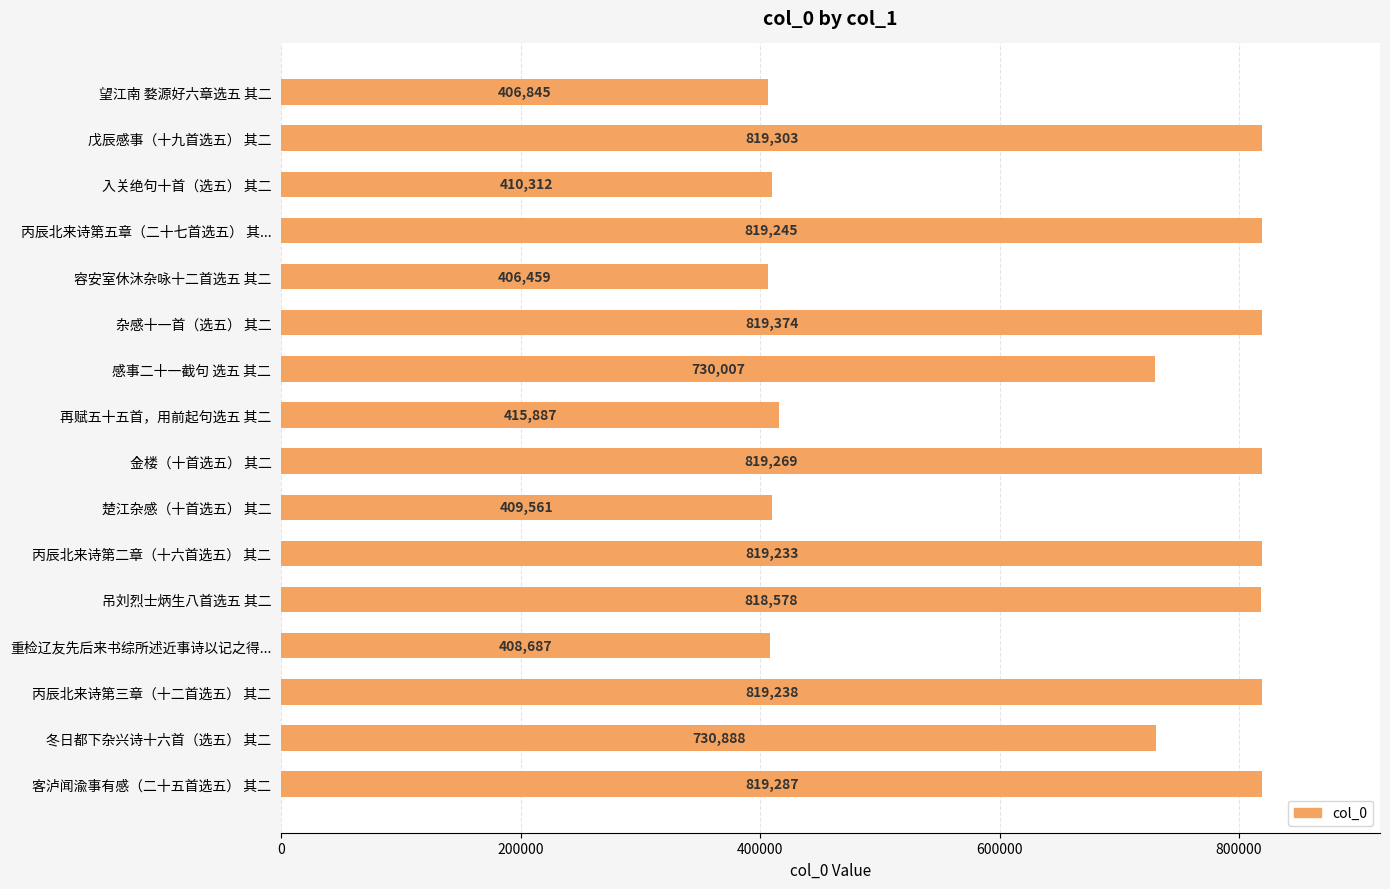

How many series are shown in this chart?

1